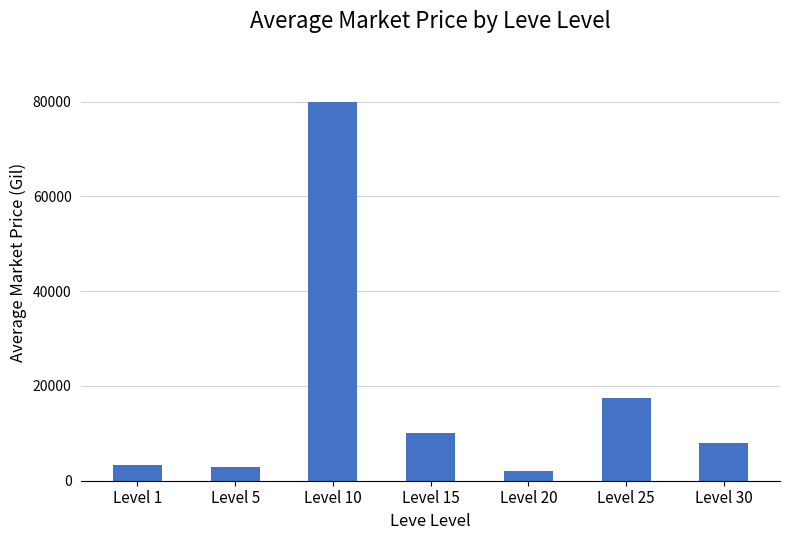

At which label does the data first exceed 8000?

Level 10